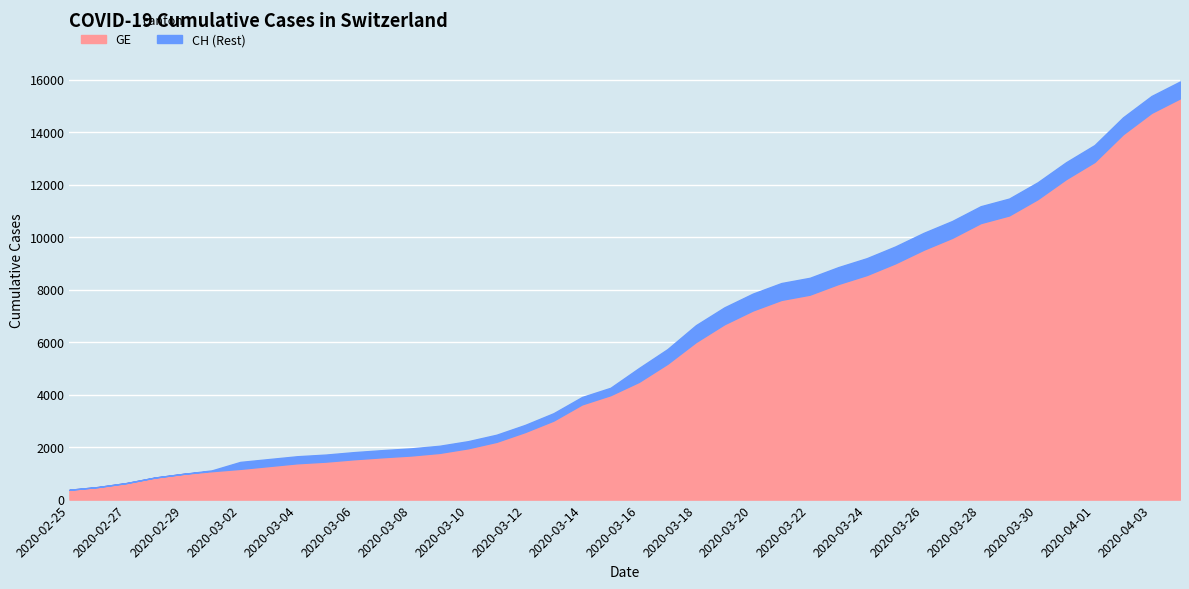

Reading left to right, transcribe all the data shown in this chart.

GE: 2020-02-25=375	2020-02-26=479	2020-02-27=630	2020-02-28=840	2020-02-29=981	2020-03-01=1083	2020-03-02=1171	2020-03-03=1278	2020-03-04=1384	2020-03-05=1447	2020-03-06=1538	2020-03-07=1614	2020-03-08=1681	2020-03-09=1780	2020-03-10=1955	2020-03-11=2201	2020-03-12=2574	2020-03-13=3010	2020-03-14=3627	2020-03-15=3978	2020-03-16=4485	2020-03-17=5174	2020-03-18=6002	2020-03-19=6681	2020-03-20=7205	2020-03-21=7607	2020-03-22=7807	2020-03-23=8213	2020-03-24=8554	2020-03-25=9000	2020-03-26=9520	2020-03-27=9971	2020-03-28=10533	2020-03-29=10825	2020-03-30=11444	2020-03-31=12210	2020-04-01=12863	2020-04-02=13919	2020-04-03=14733	2020-04-04=15284
CH: 2020-02-25=375	2020-02-26=479	2020-02-27=630	2020-02-28=840	2020-02-29=981	2020-03-01=1113	2020-03-02=1436	2020-03-03=1544	2020-03-04=1652	2020-03-05=1715	2020-03-06=1809	2020-03-07=1885	2020-03-08=1952	2020-03-09=2051	2020-03-10=2226	2020-03-11=2472	2020-03-12=2845	2020-03-13=3291	2020-03-14=3908	2020-03-15=4259	2020-03-16=5012	2020-03-17=5731	2020-03-18=6644	2020-03-19=7323	2020-03-20=7847	2020-03-21=8249	2020-03-22=8449	2020-03-23=8855	2020-03-24=9196	2020-03-25=9642	2020-03-26=10162	2020-03-27=10613	2020-03-28=11175	2020-03-29=11467	2020-03-30=12086	2020-03-31=12852	2020-04-01=13505	2020-04-02=14561	2020-04-03=15375	2020-04-04=15926